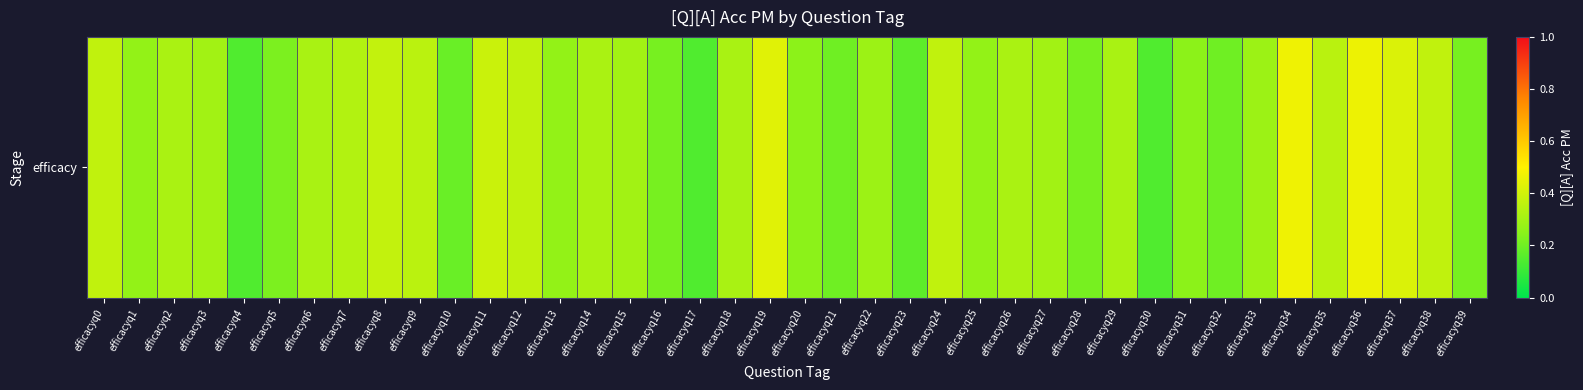

Rank the categories by value from highest to lowest.

efficacyq34, efficacyq36, efficacyq19, efficacyq37, efficacyq11, efficacyq8, efficacyq0, efficacyq12, efficacyq24, efficacyq38, efficacyq9, efficacyq35, efficacyq7, efficacyq2, efficacyq14, efficacyq26, efficacyq6, efficacyq18, efficacyq29, efficacyq3, efficacyq15, efficacyq27, efficacyq22, efficacyq33, efficacyq1, efficacyq13, efficacyq25, efficacyq20, efficacyq31, efficacyq5, efficacyq16, efficacyq28, efficacyq39, efficacyq21, efficacyq32, efficacyq10, efficacyq23, efficacyq4, efficacyq17, efficacyq30